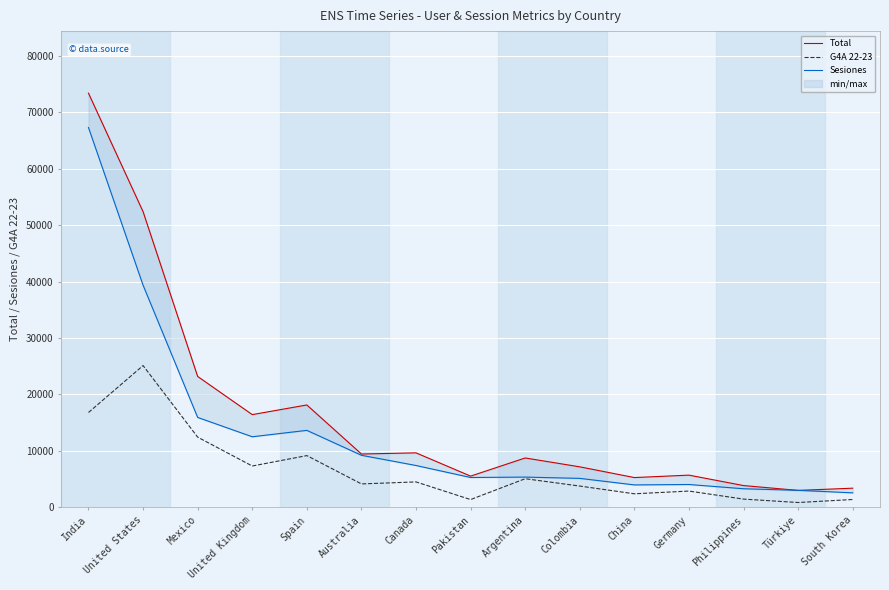

List the labels in order of Total value, largest first.

India, United States, Mexico, Spain, United Kingdom, Canada, Australia, Argentina, Colombia, Germany, Pakistan, China, Philippines, South Korea, Türkiye